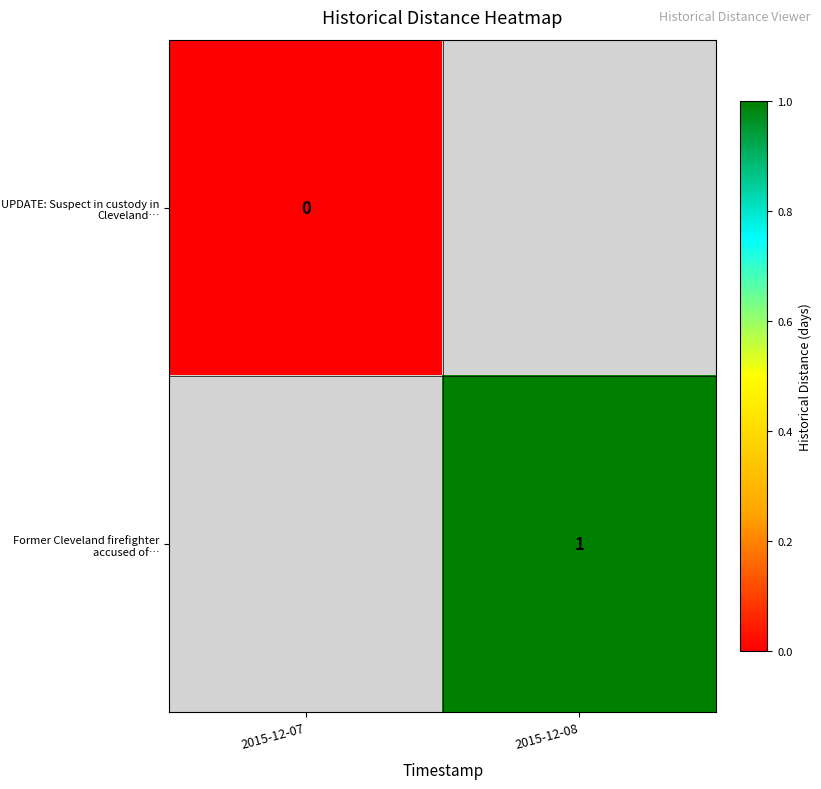

Is it true that Former Cleveland firefighter accused of… equals 1 at 2015-12-08?

True